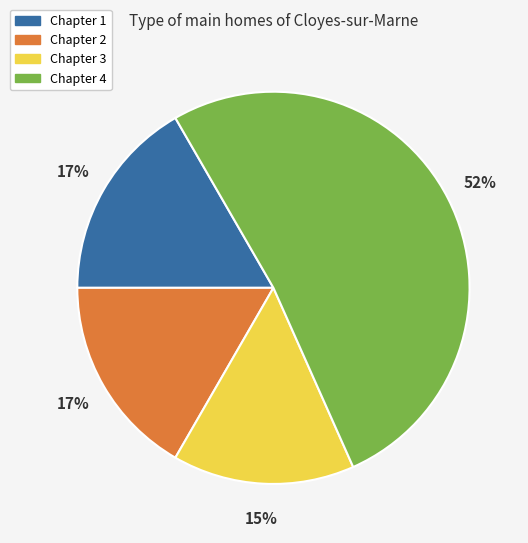

Count the number of slices in the pie.

4